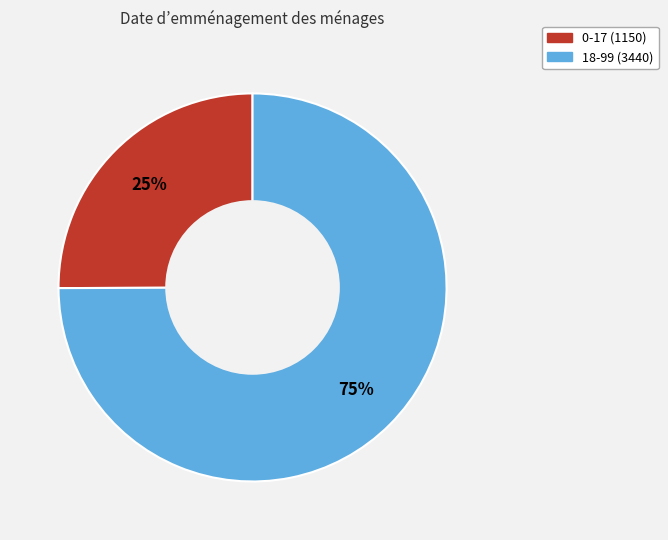

To the nearest percent, what is the difference between the 0-17 and 18-99 slice percentages?

50%